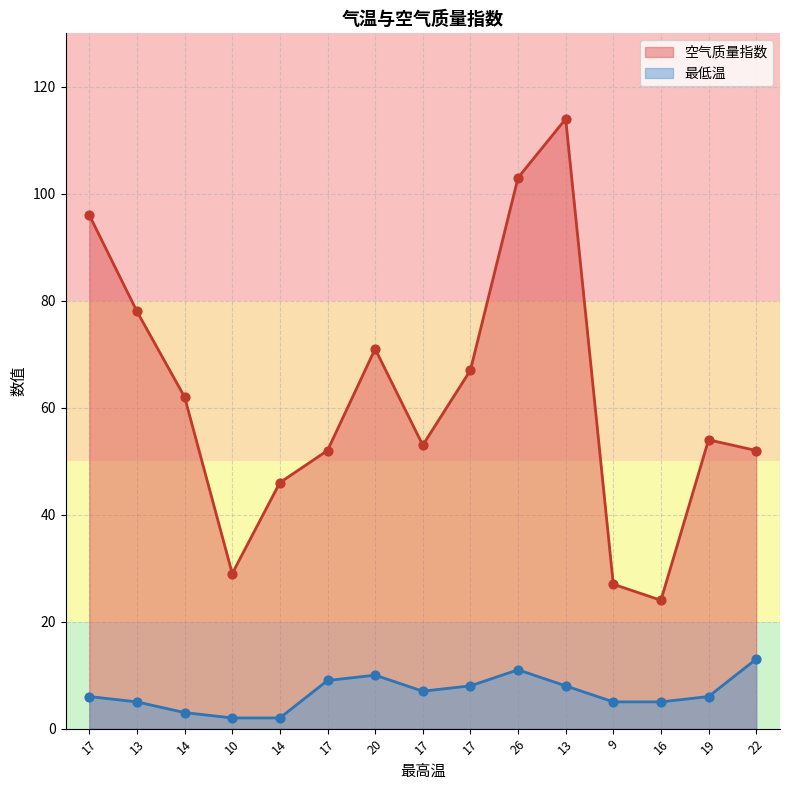

At which category is the sum across all series the highest?

13